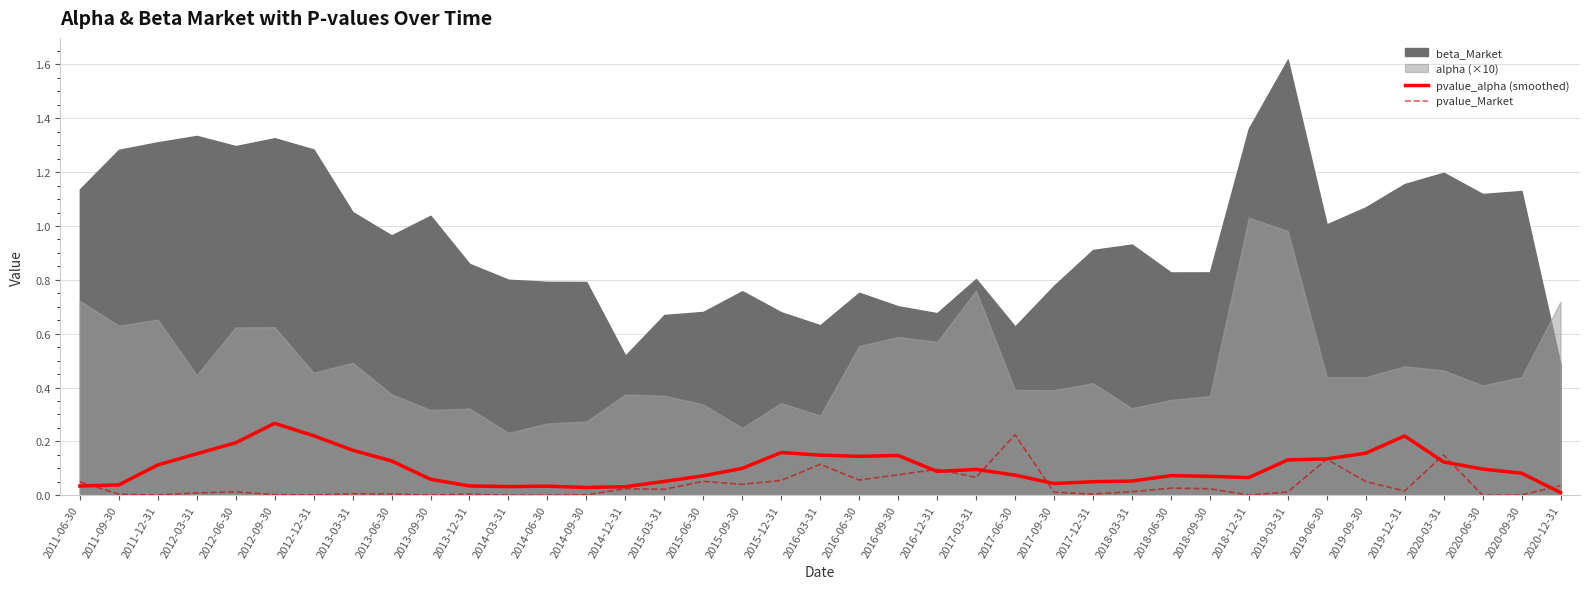

What is the label of the 26th point from the left?

2017-09-30